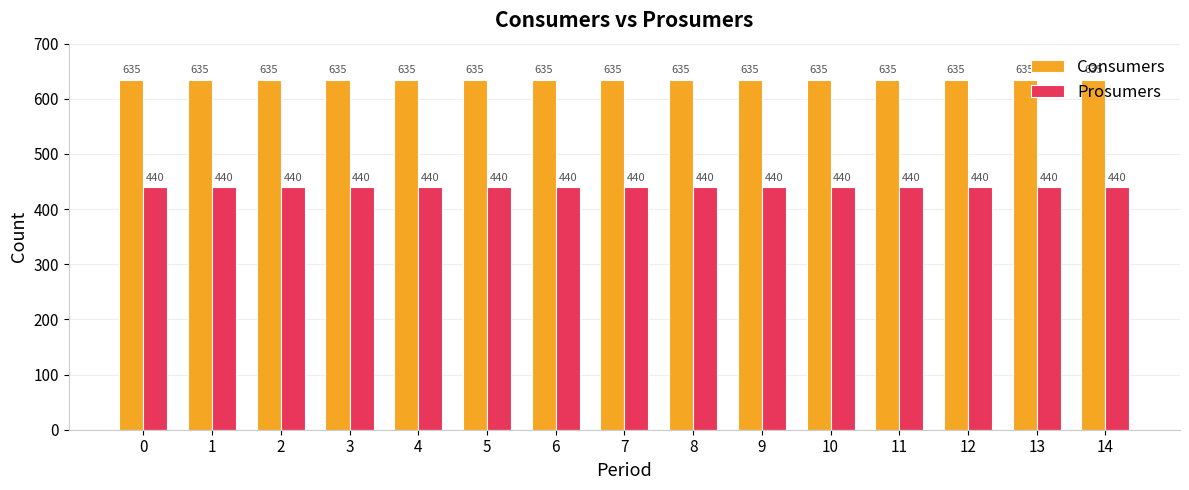

What is the value of the Prosumers bar at the 13th from the left?

440